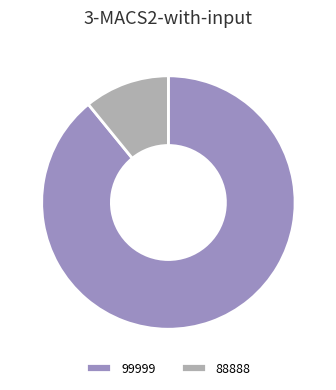

Which has a higher value, 99999 or 88888?

99999